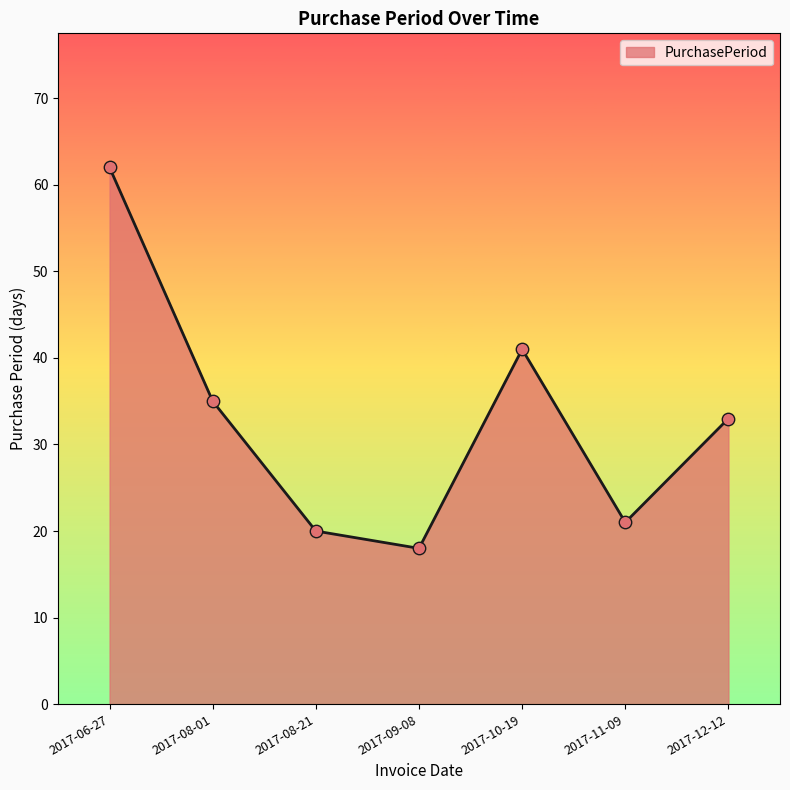

What is the change in value from 2017-08-21 to 2017-12-12?

+13